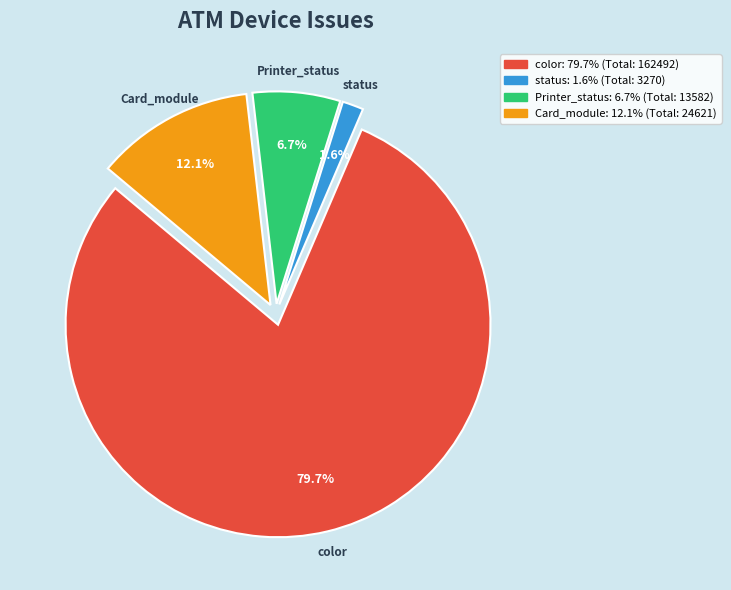

How many segments does this pie chart have?

4